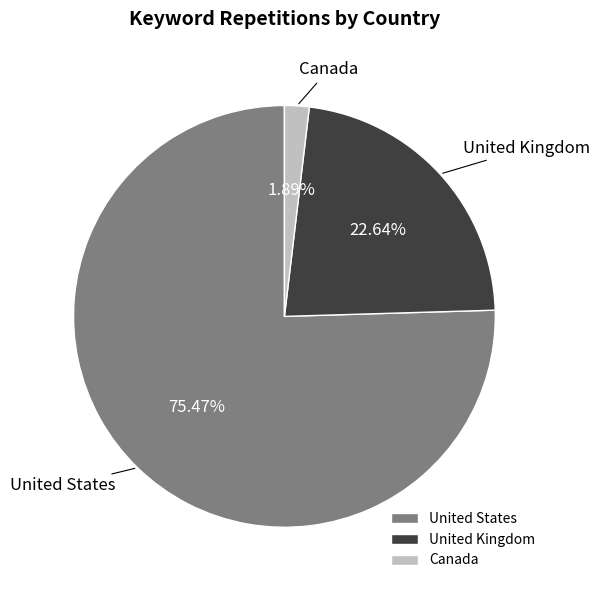

What is the largest slice in the pie chart?

United States